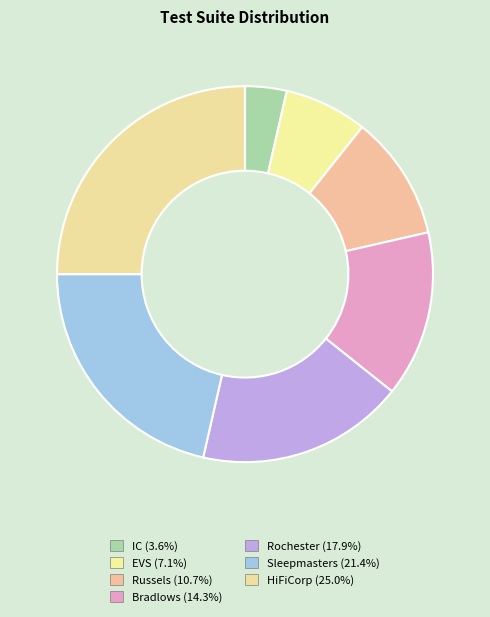

What percentage is the Russels slice, to the nearest percent?

11%